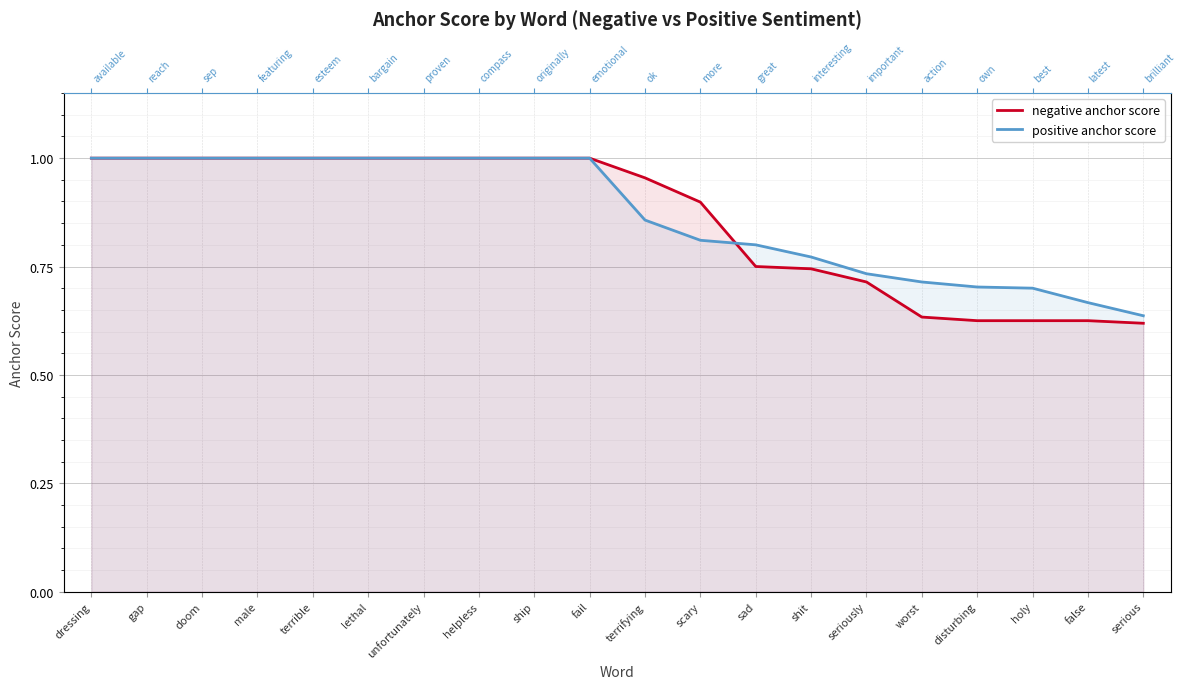

How many values in the negative anchor score series are below 1?

10